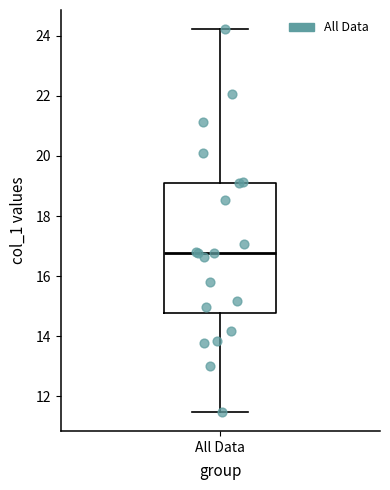

Transcribe this box plot: give where the median line is, the range the box spans, and where the two whiskers end, as read against the y-axis. The values are not printed on the chart, so give them approximately, as read against the axis.

median 16.8, box 14.8 to 19.2, whiskers 11.4 to 24.2